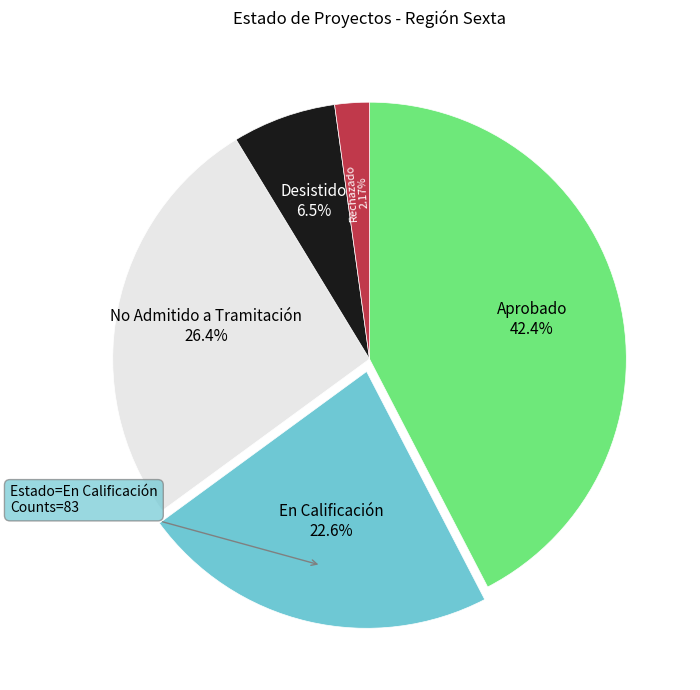

What is the total percentage of Desistido and En Calificación?

29.1%